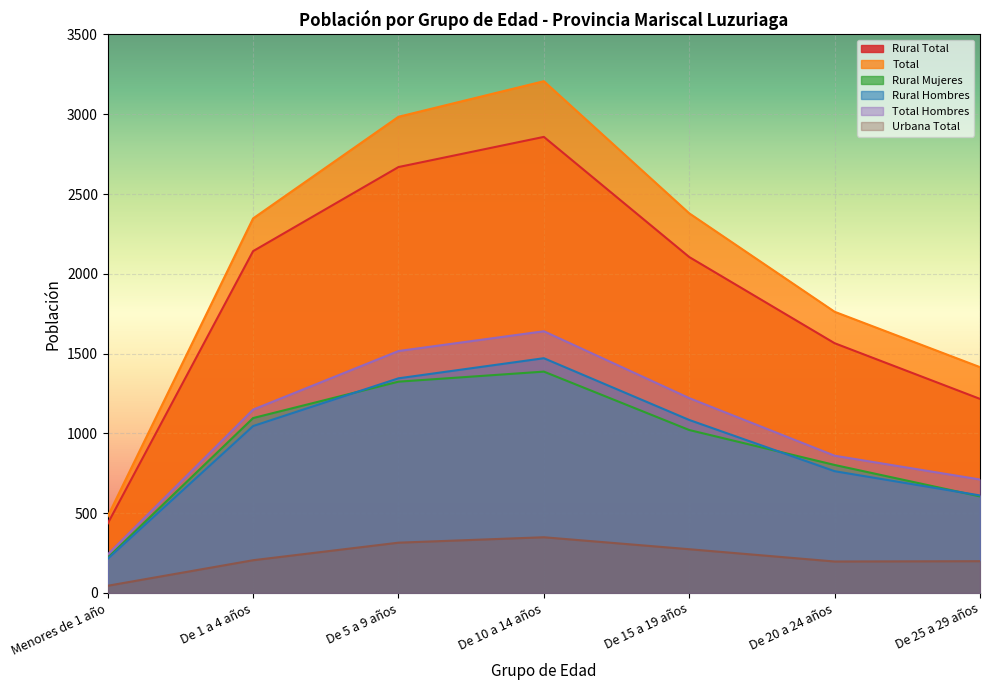

Reading right to left, extract all data points from this chart.

Rural Total: 1216	1565	2105	2858	2669	2142	435
Total: 1415	1762	2379	3207	2984	2347	480
Rural Mujeres: 605	802	1021	1387	1324	1096	221
Rural Hombres: 611	763	1084	1471	1345	1046	214
Total Hombres: 711	860	1221	1640	1516	1149	241
Urbana Total: 199	197	274	349	315	205	45